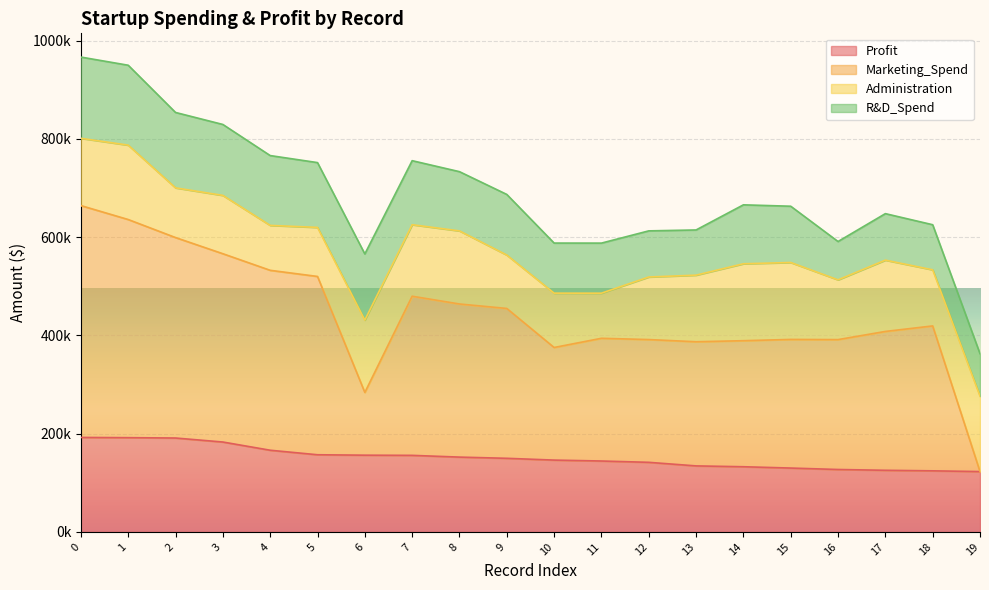

True or false: Marketing_Spend and Profit intersect in this chart.

False